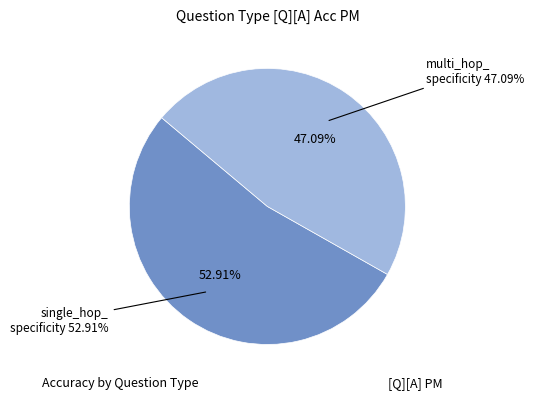

What is the largest slice in the pie chart?

single_hop_specificity